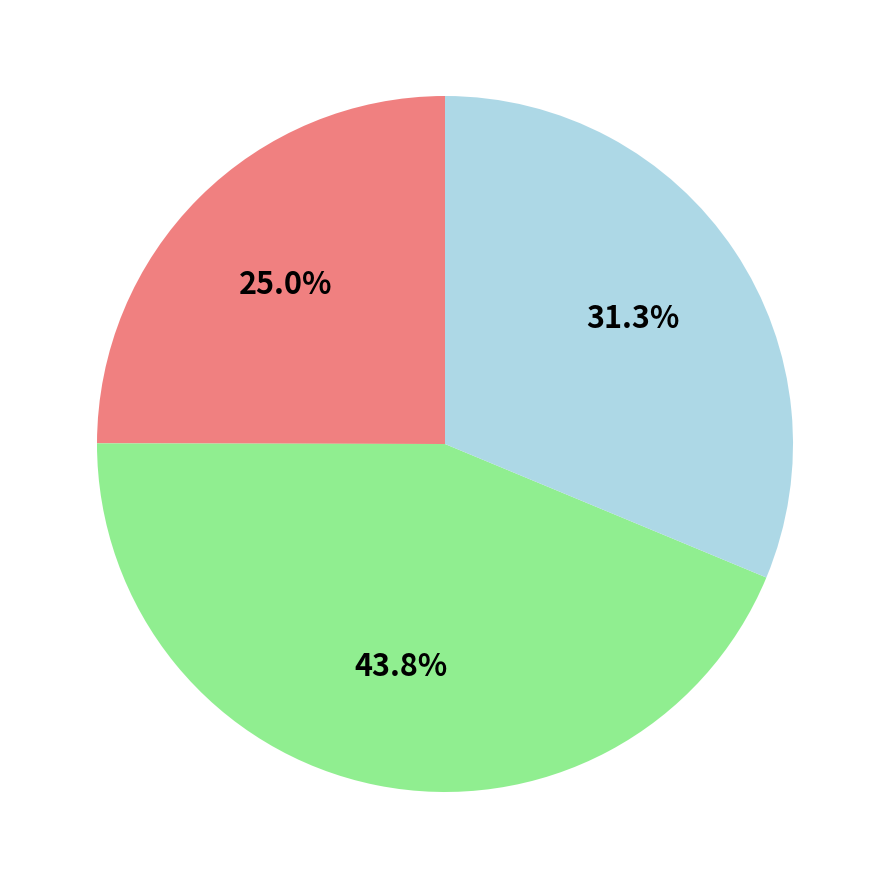

Does any single category account for the majority?

No